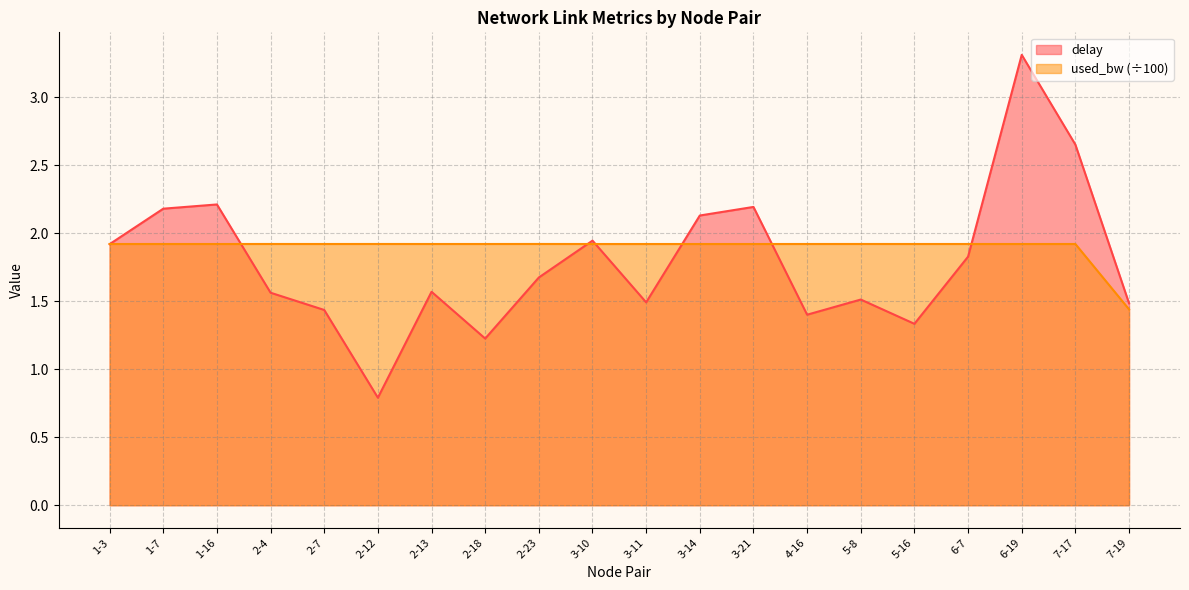

True or false: delay has more than 1 points higher than both neighbors.

True